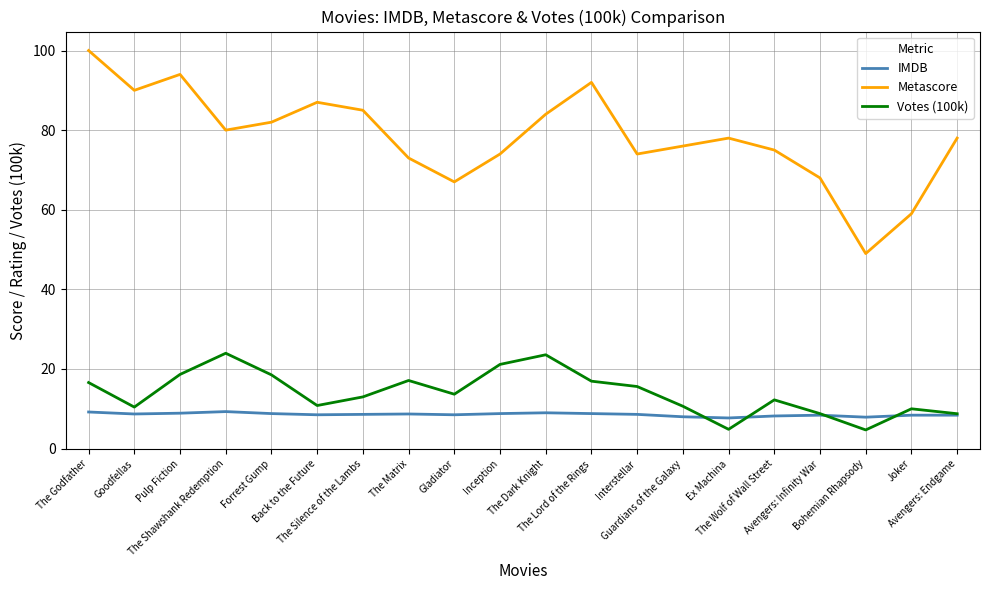

The value of IMDB at Bohemian Rhapsody is 2.6. True or false?

False